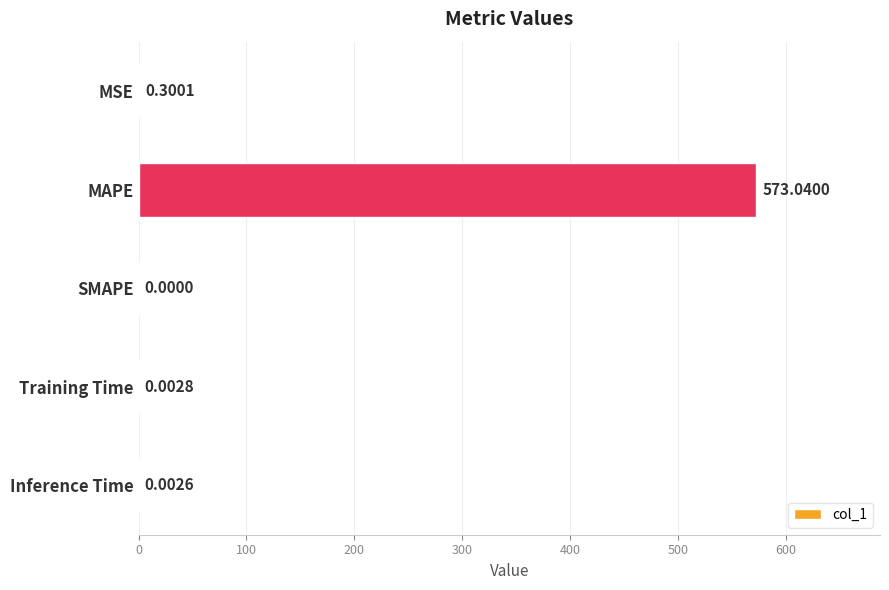

What is the sum of the values at MSE and Training Time?

0.3